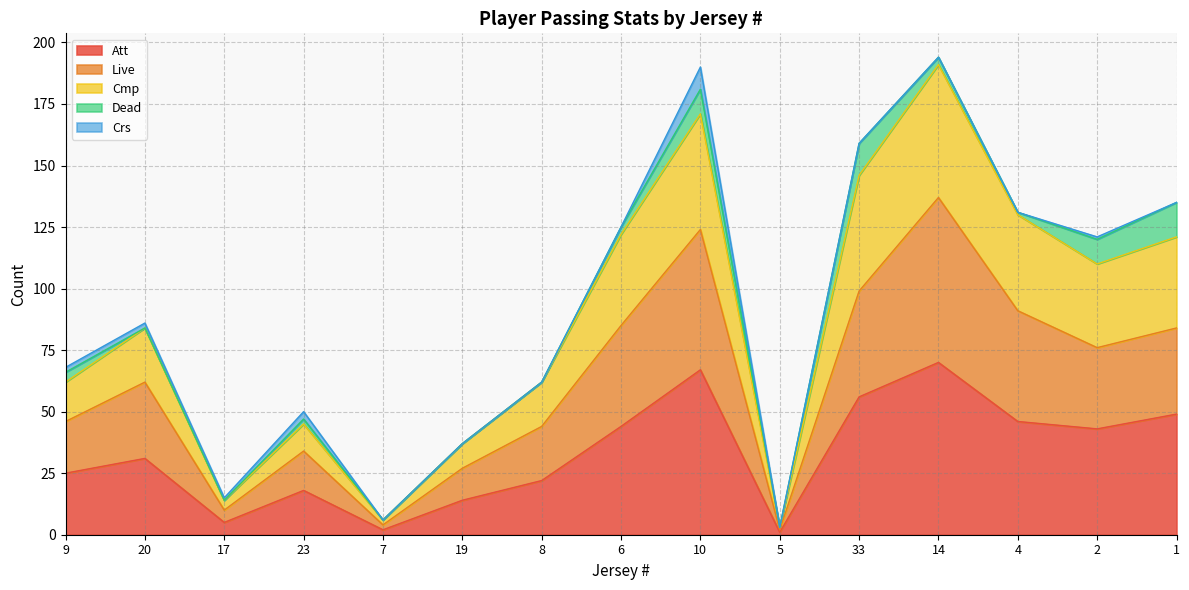

What is the greatest value displayed?

194